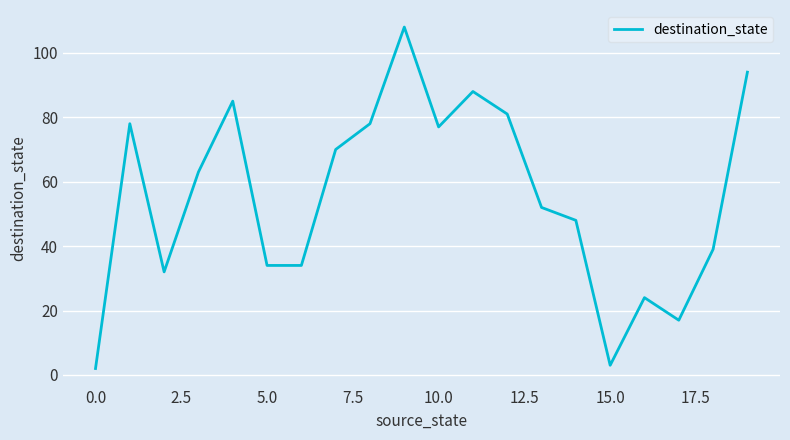

What is the maximum value shown in the chart?

108